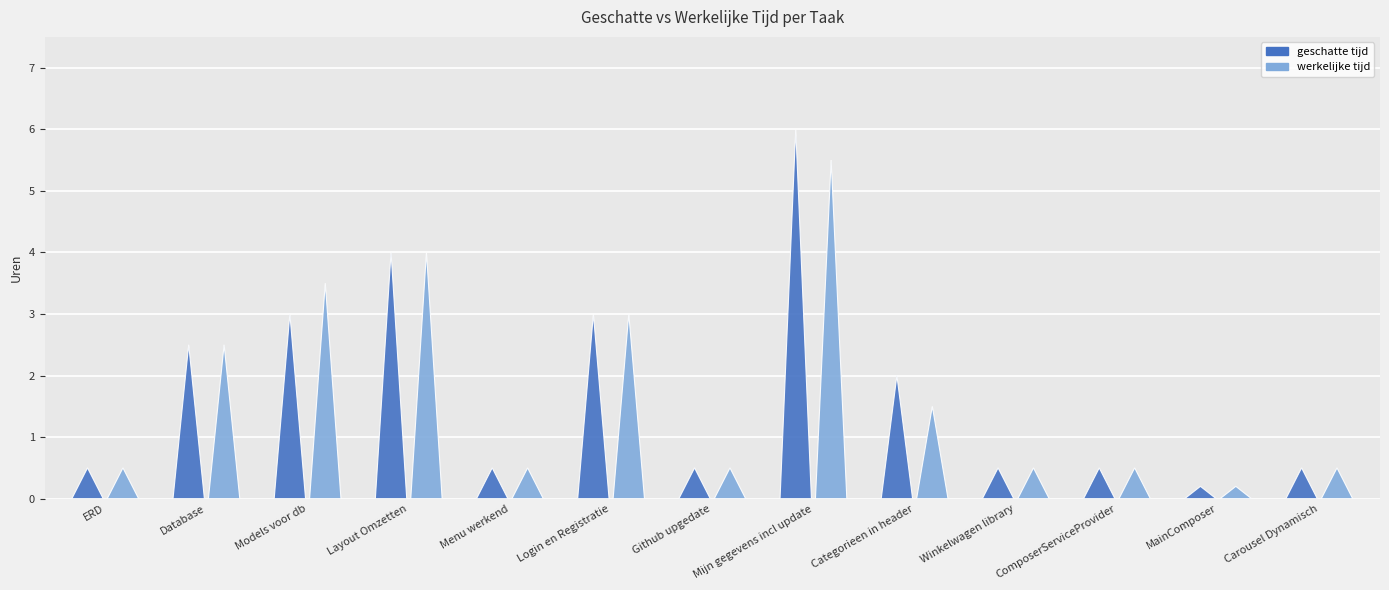

List the series in order of their peak value, lowest first.

werkelijke tijd, geschatte tijd